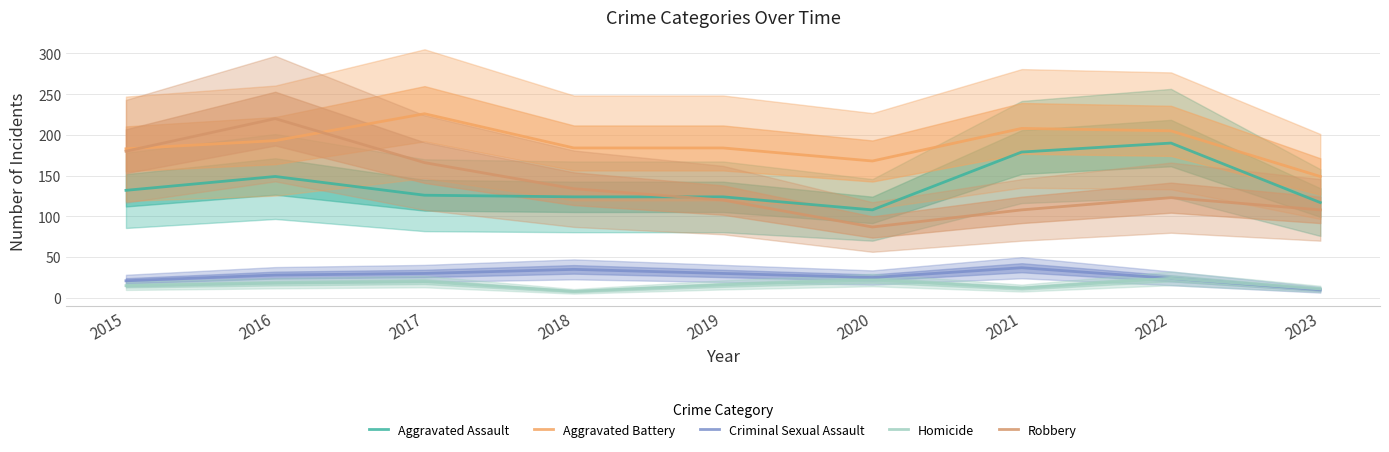

Which series has the largest total across all categories?

Aggravated Battery